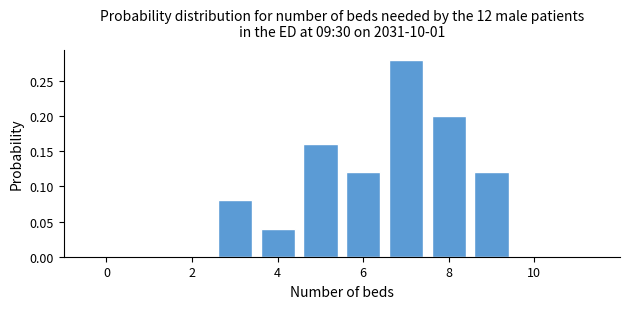

Over which range of the x-axis is the bar tallest?

6.5 to 7.5